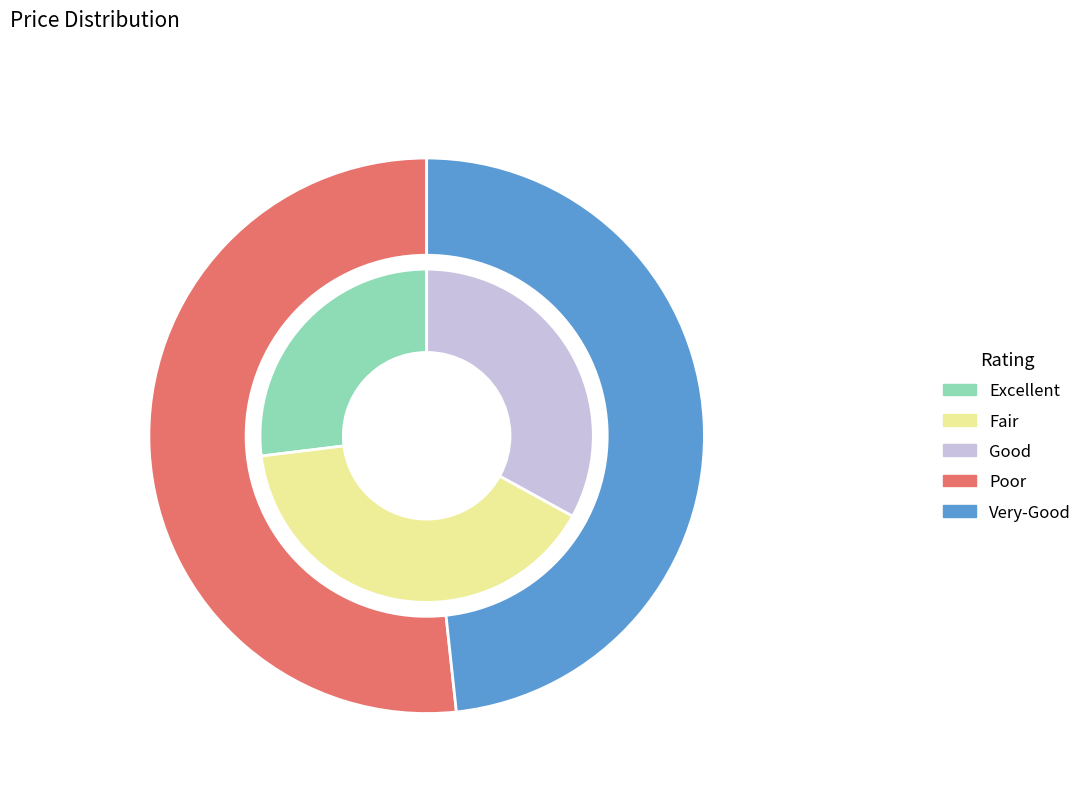

Does CAL-HEPARINE 5000 I.U. 3 AMP represent more than half of the total?

No